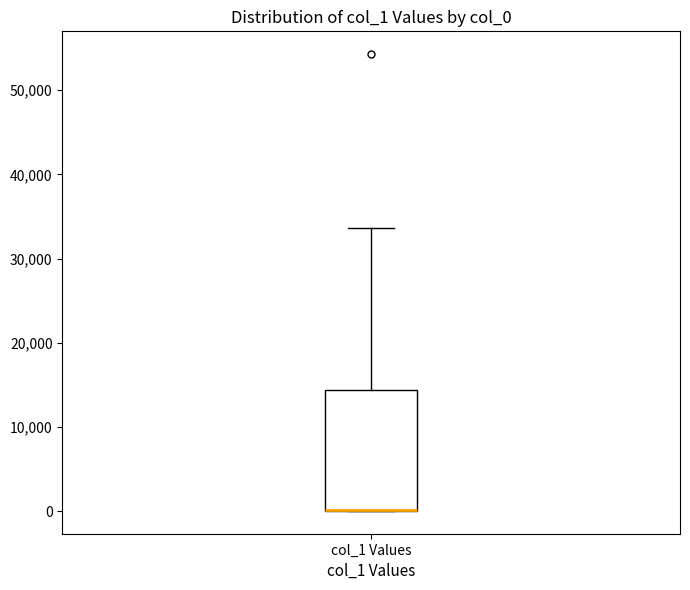

Read this box plot against the y-axis: the position of the median line, the range covered by the box, and the ends of both whiskers. The values are not printed on the chart, so give them approximately, as read against the axis.

median 0 (drawn on the box's lower edge), box 0 to 14000, whiskers 0 to 34000